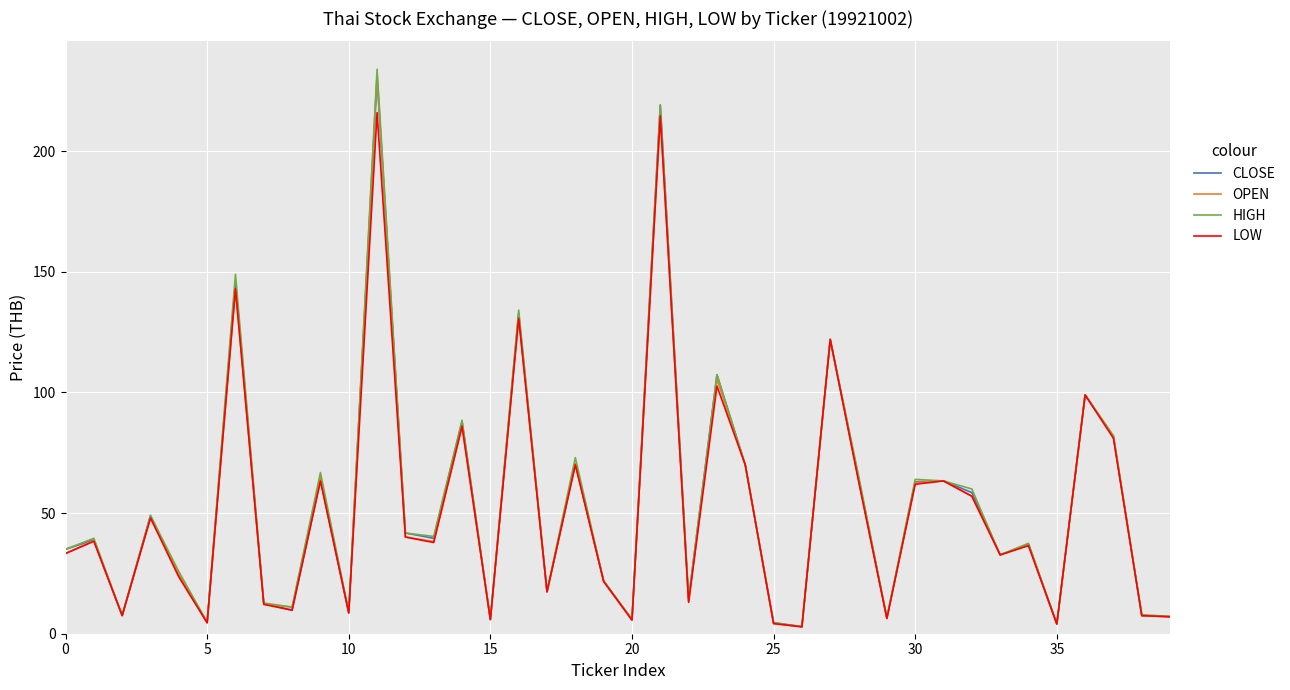

What is the maximum value for CLOSE?

230.0